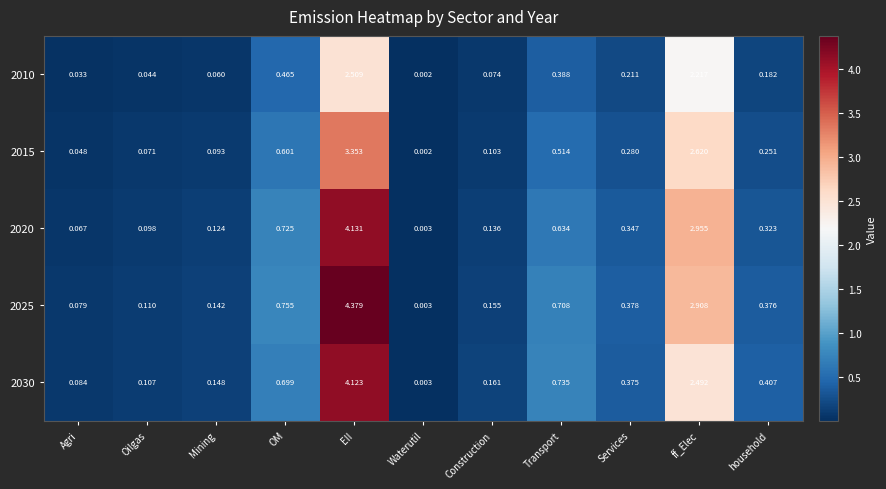

At which category is the sum across all series the highest?

EII